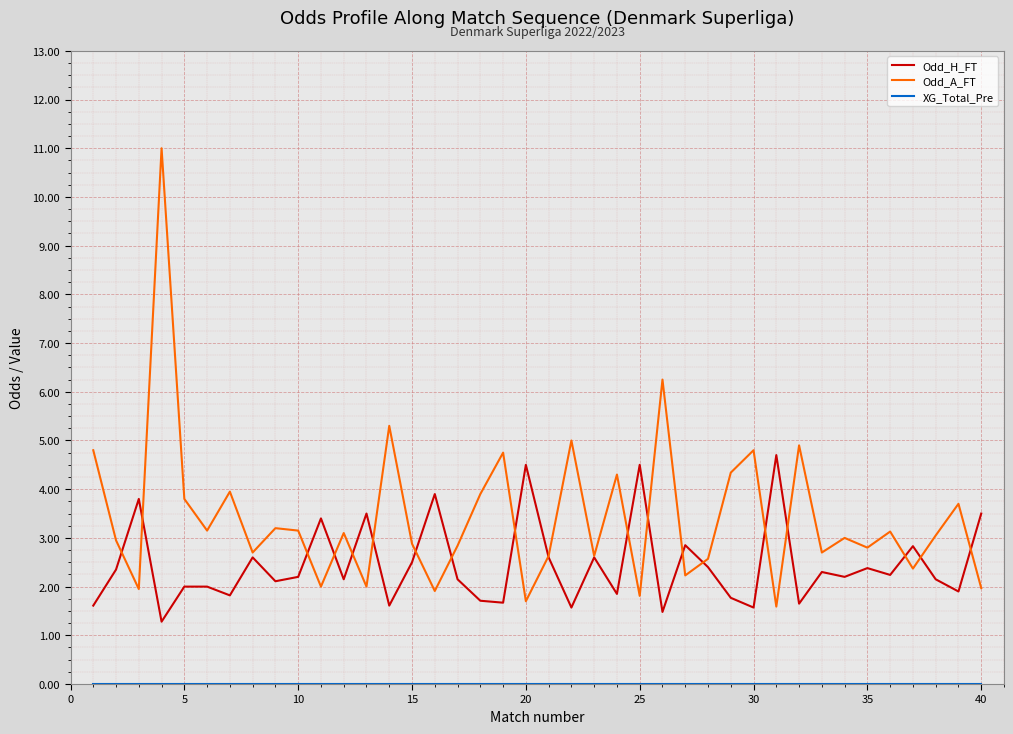

Which series has the largest total across all categories?

Odd_A_FT